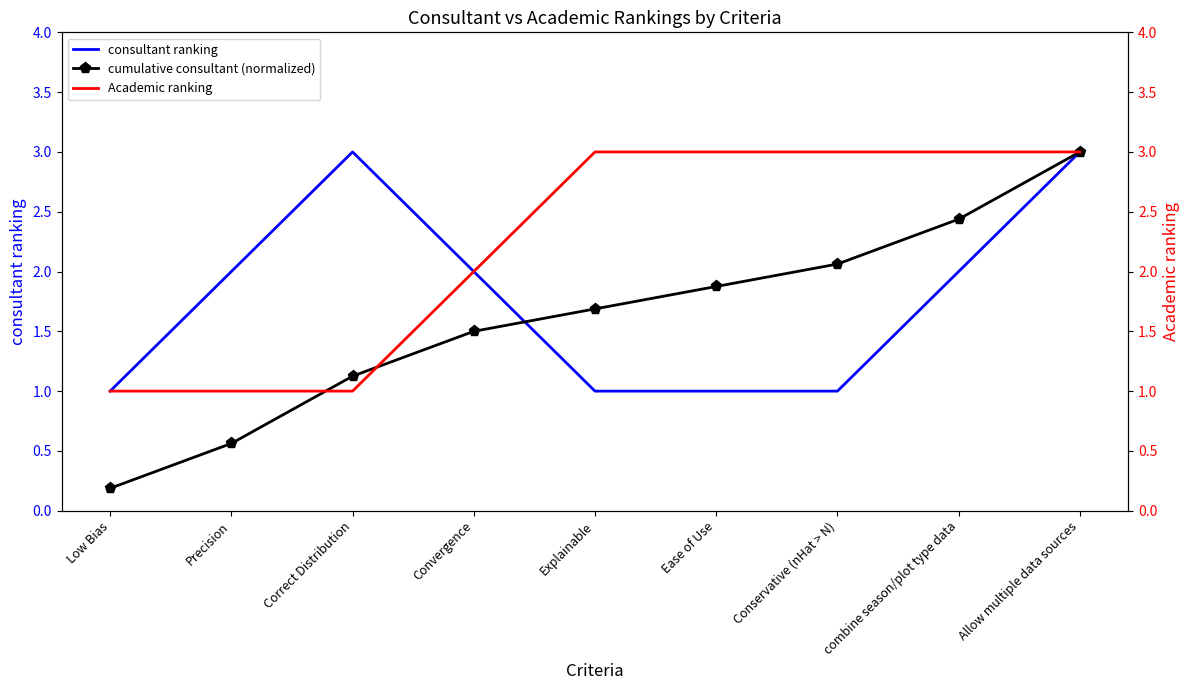

True or false: consultant ranking and cumulative consultant (normalized) intersect in this chart.

True